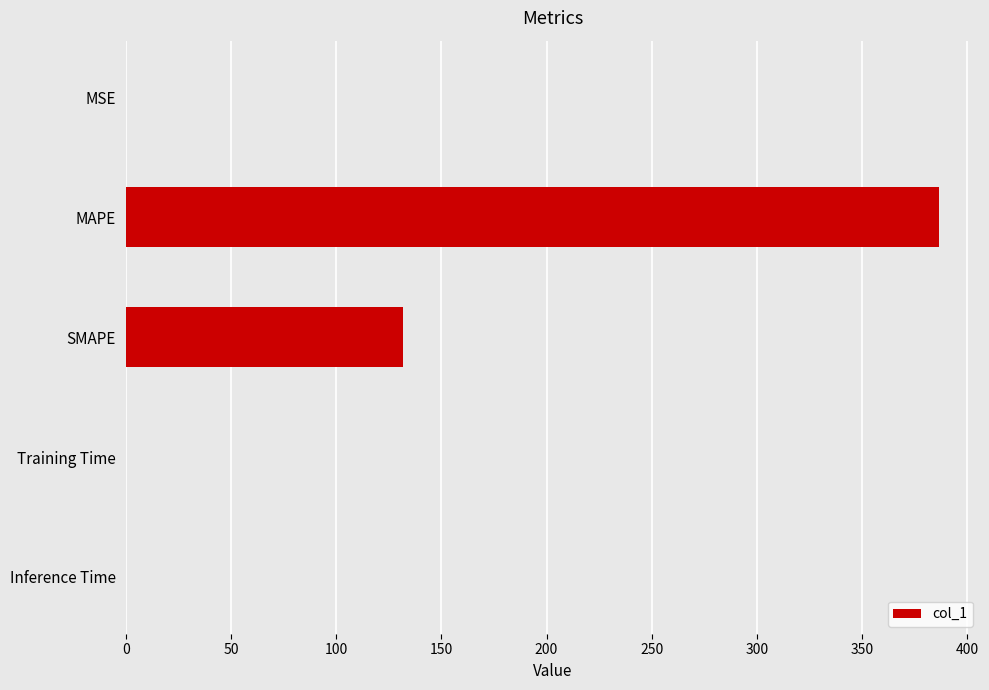

What value does the data have at MAPE?

386.6